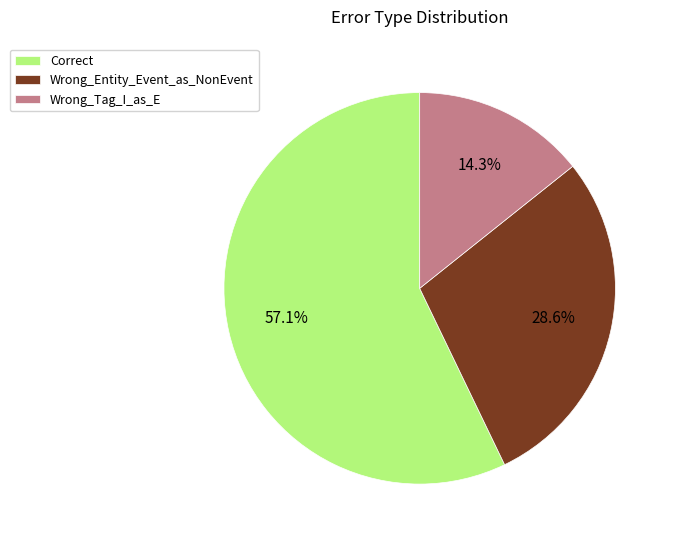

Is it true that Correct is 45% of the pie?

False